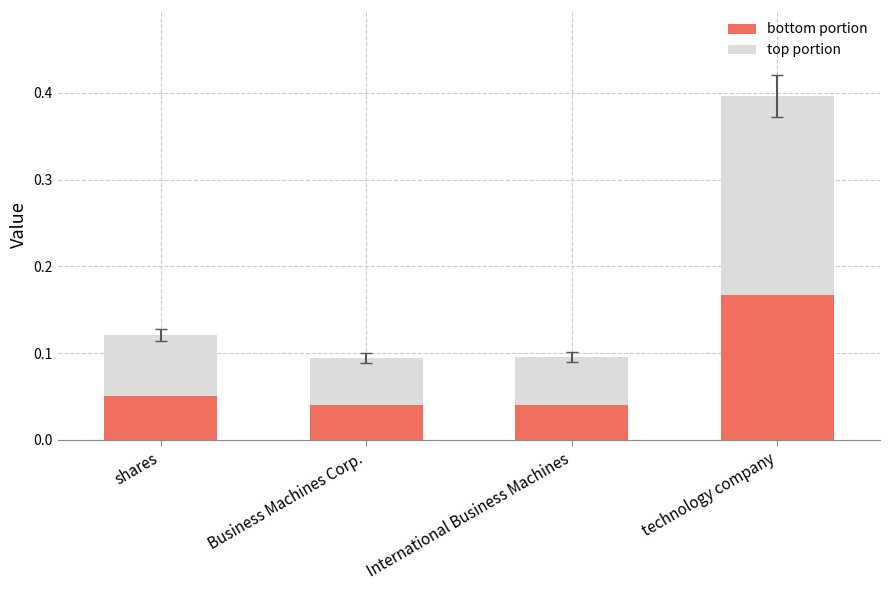

What is the sum of all bottom portion values?

0.3